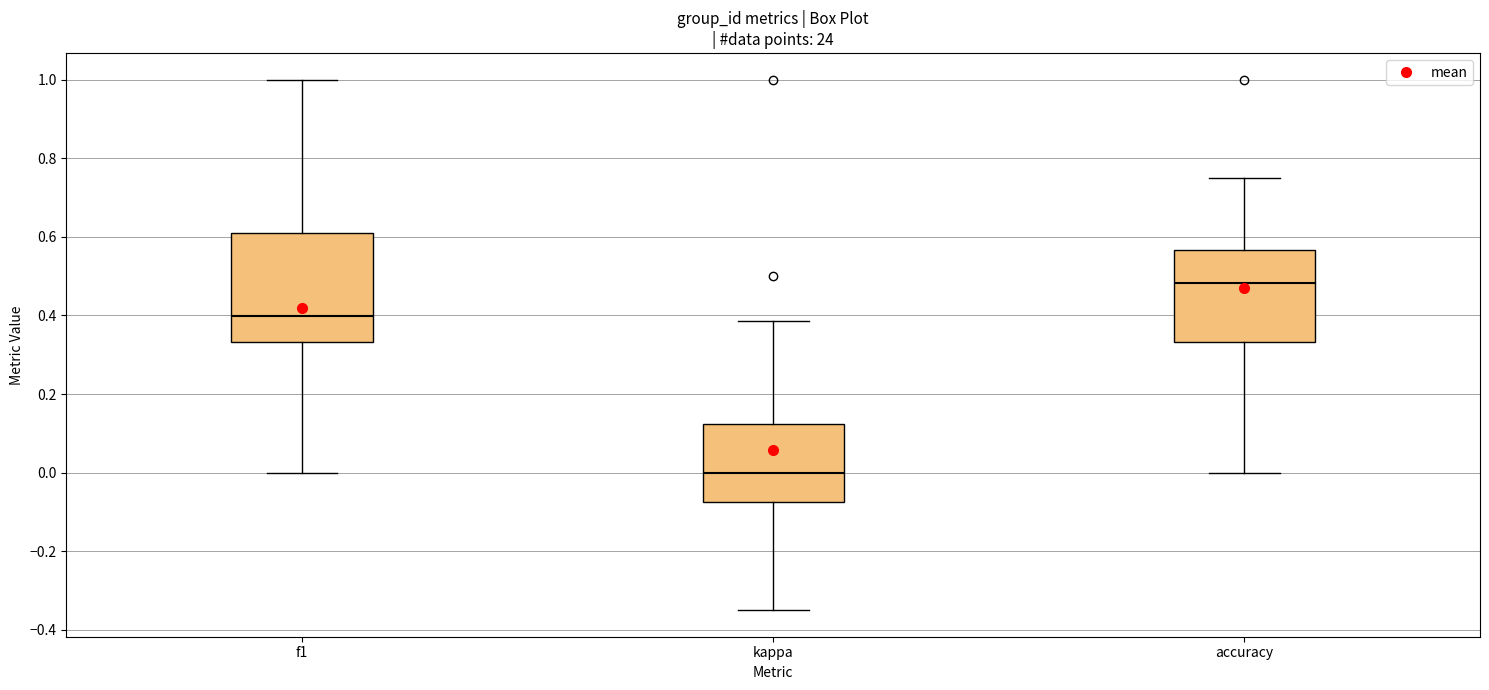

Comparing the boxes themselves (not the whiskers), which one is the tallest?

f1